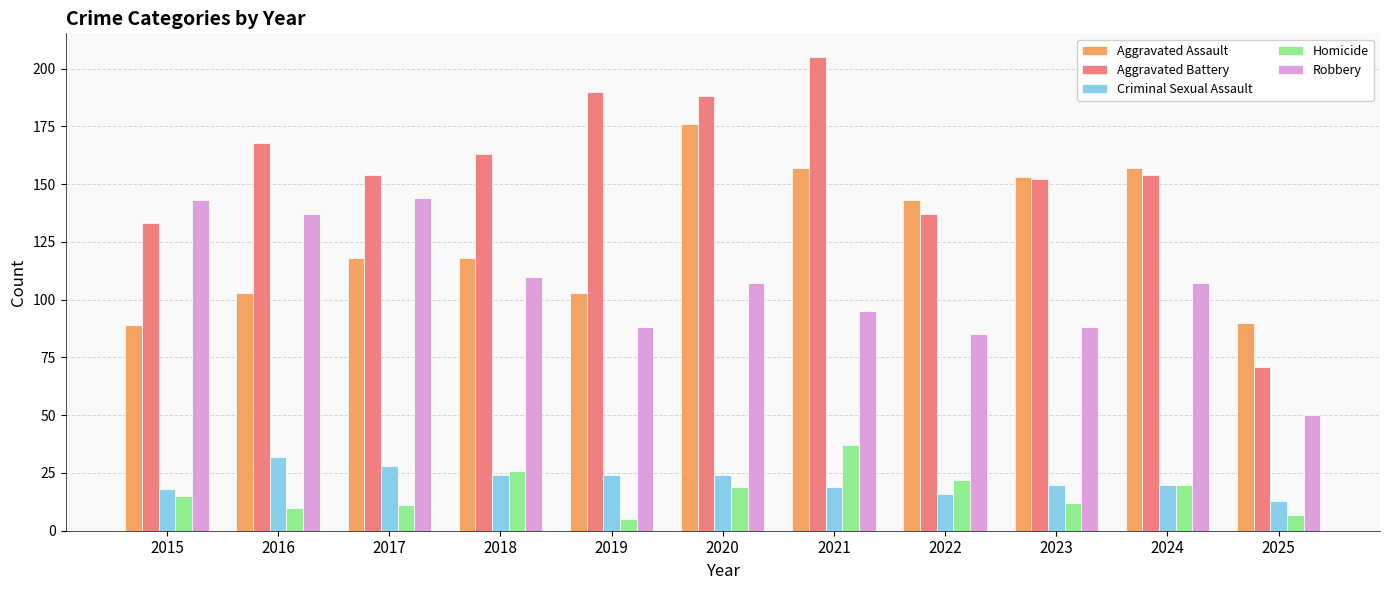

Which series has the widest spread of values?

Aggravated Battery